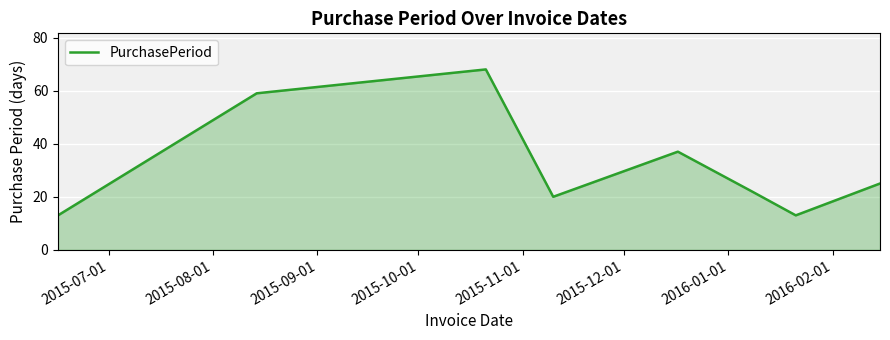

How many interior local peaks (higher than both neighbors) does the data have?

2